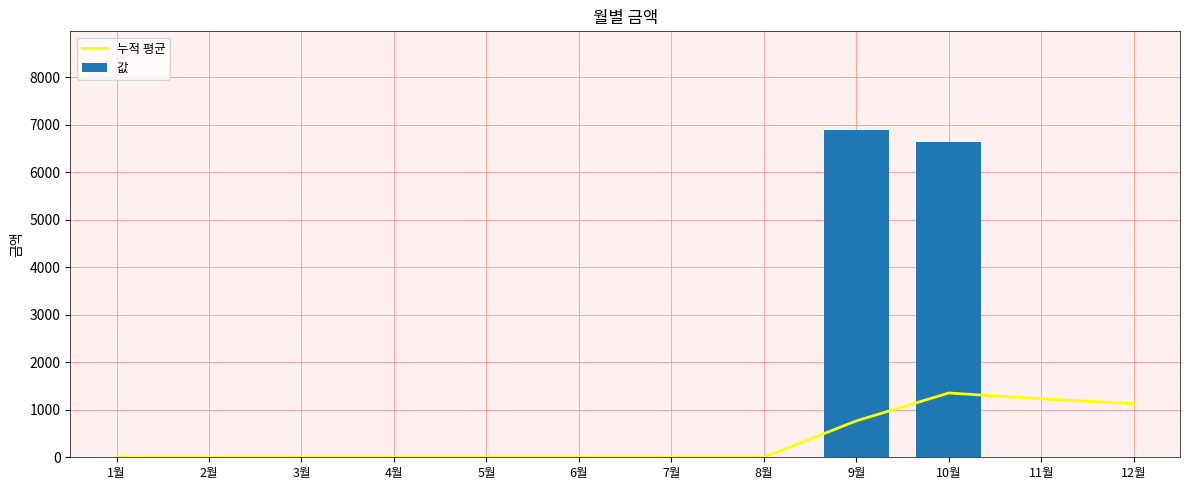

At which category is the sum across all series the highest?

10월